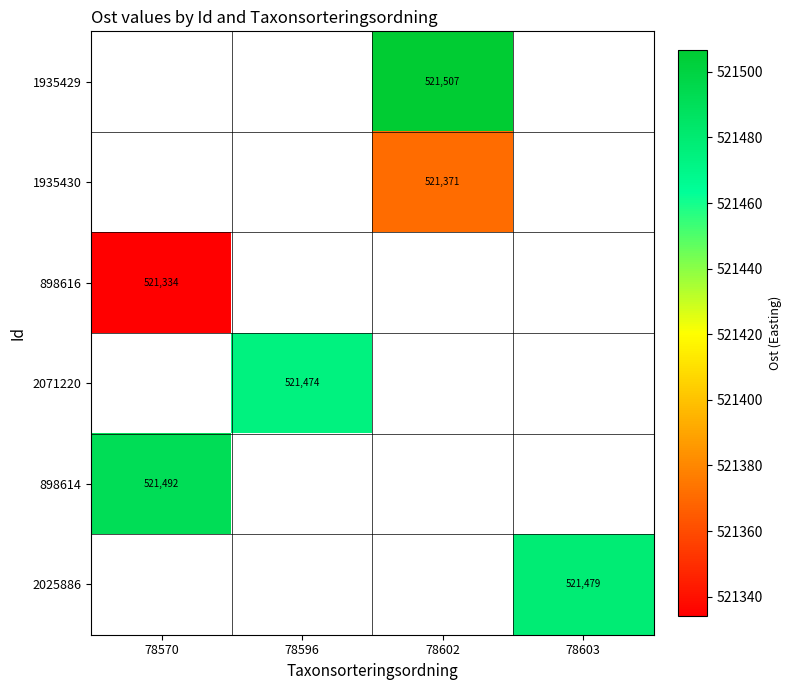

Is the value of 898616 at 78570 greater than the value of 1935429 at 78602?

No